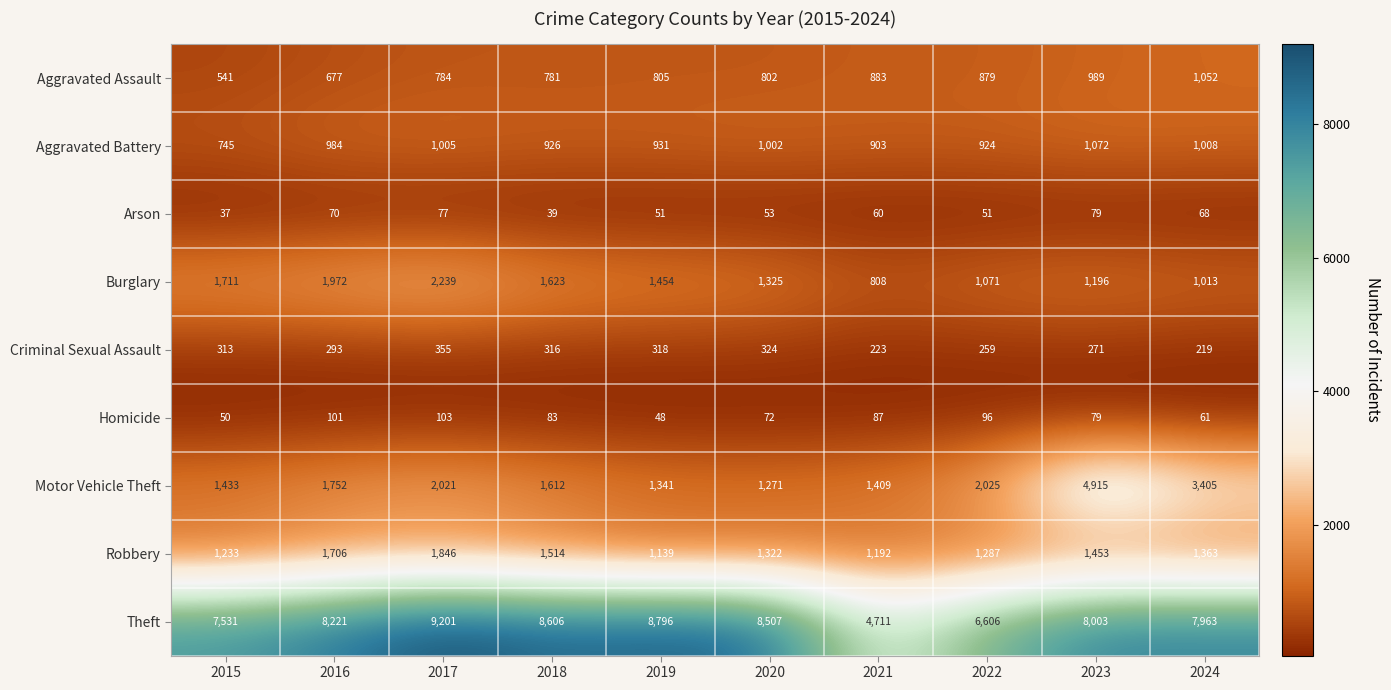

At how many categories does at least one series exceed 7685?

7